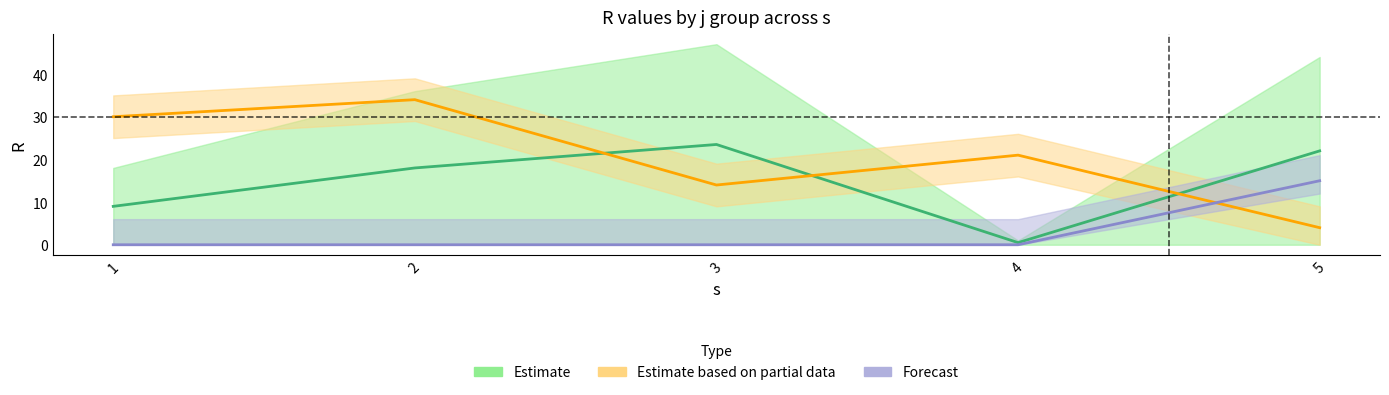

Reading right to left, transcribe all the data shown in this chart.

Estimate_line: 5=22.0	4=0.5	3=23.5	2=18.0	1=9.0
Partial_line: 5=4.0	4=21.0	3=14.0	2=34.0	1=30.0
Forecast_line: 5=15.0	4=0.0	3=0.0	2=0.0	1=0.0